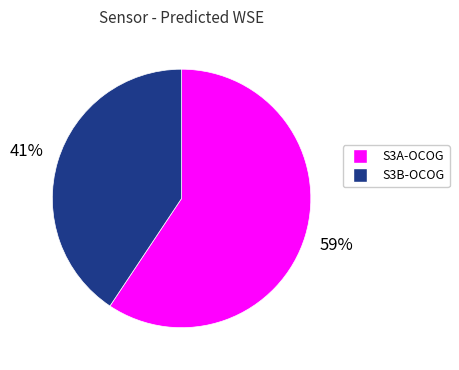

Approximately how many times larger is the value at S3B-OCOG compared to S3A-OCOG?

0.7